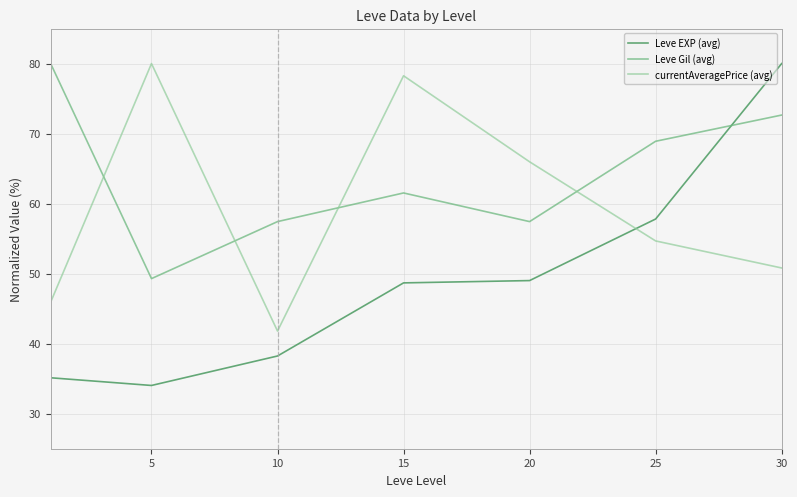

What is the greatest value displayed?

80.0